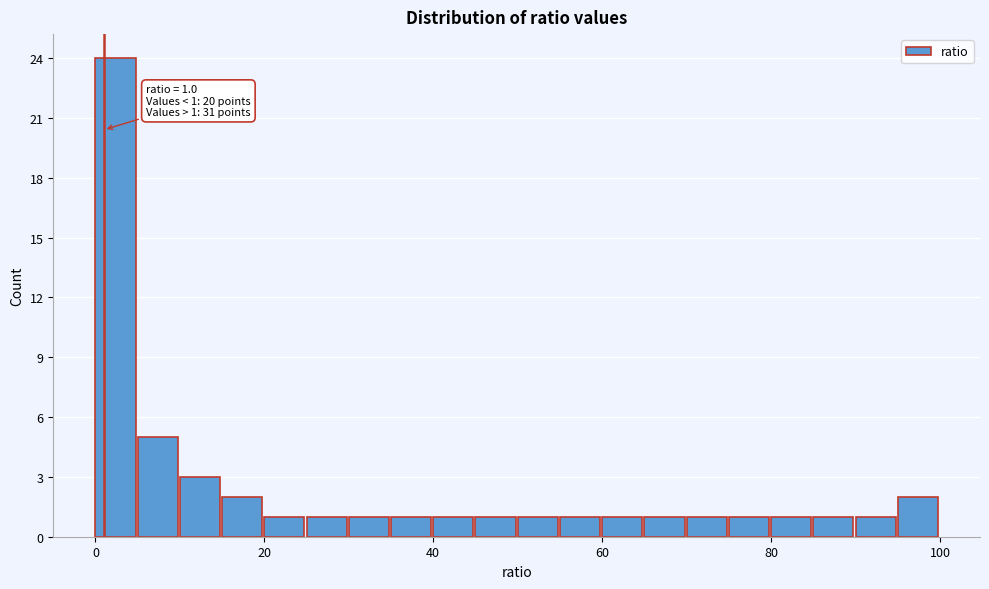

Around what value on the x-axis is the tallest bar? Give the approximate position of its centre, as read against the axis.

2